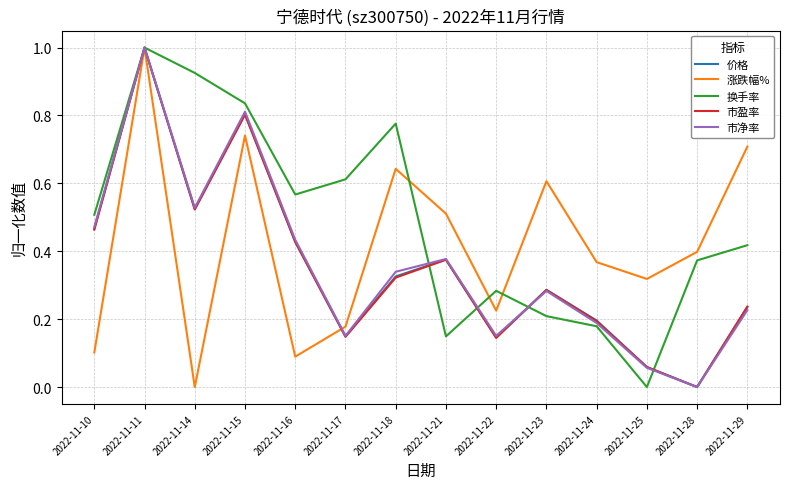

Where is the first local maximum for 价格?

2022-11-11